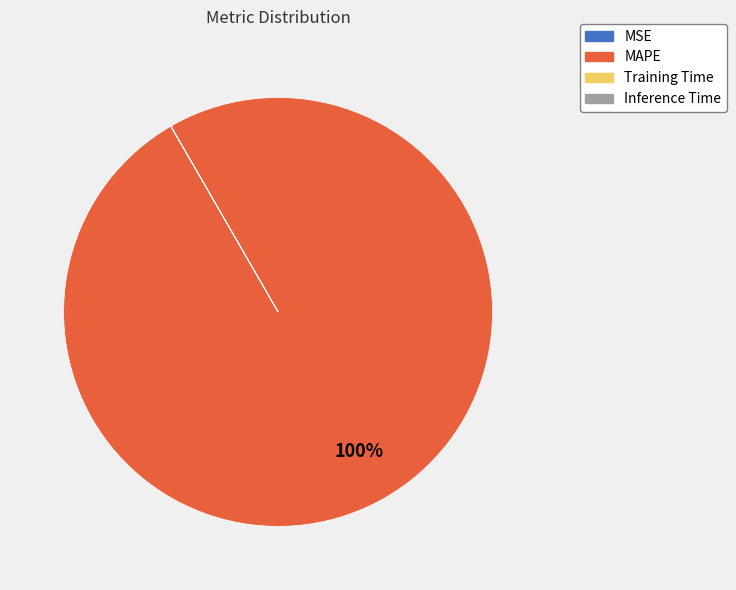

Which category accounts for the majority?

MAPE